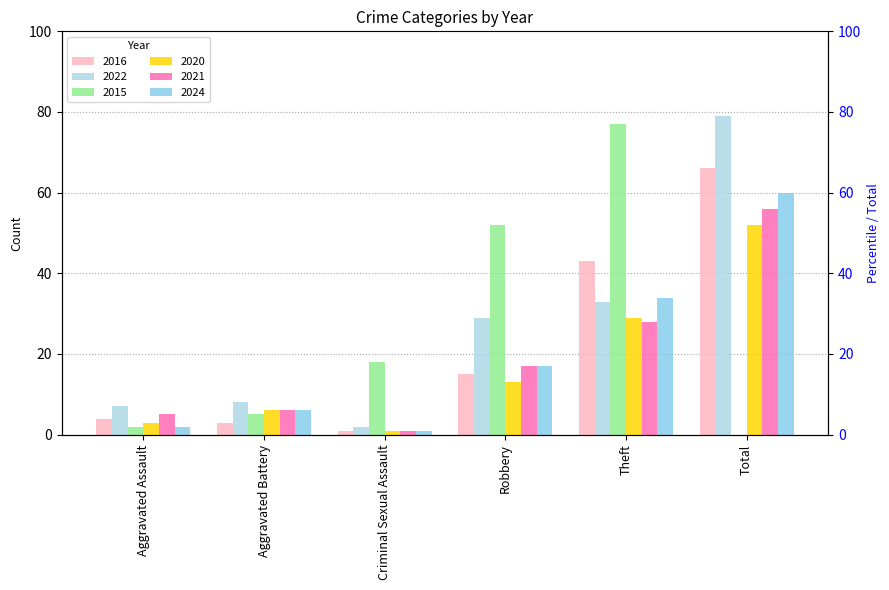

Is it true that 2022 equals 3 at Criminal Sexual Assault?

False